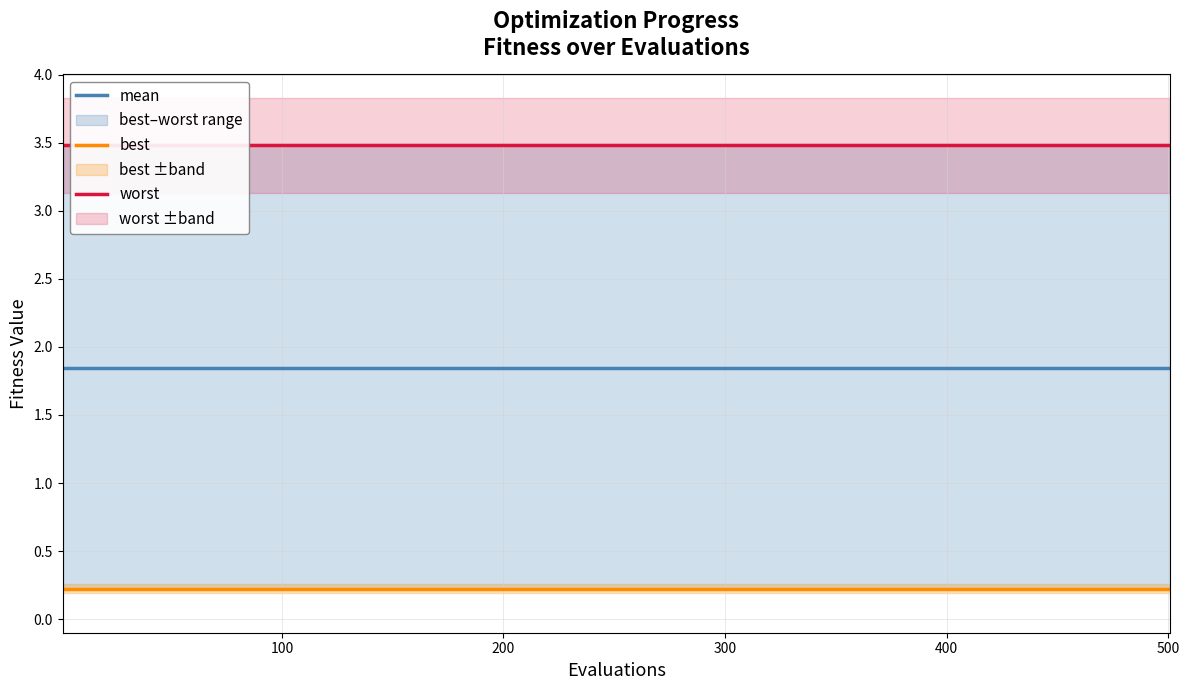

True or false: mean and best intersect in this chart.

False